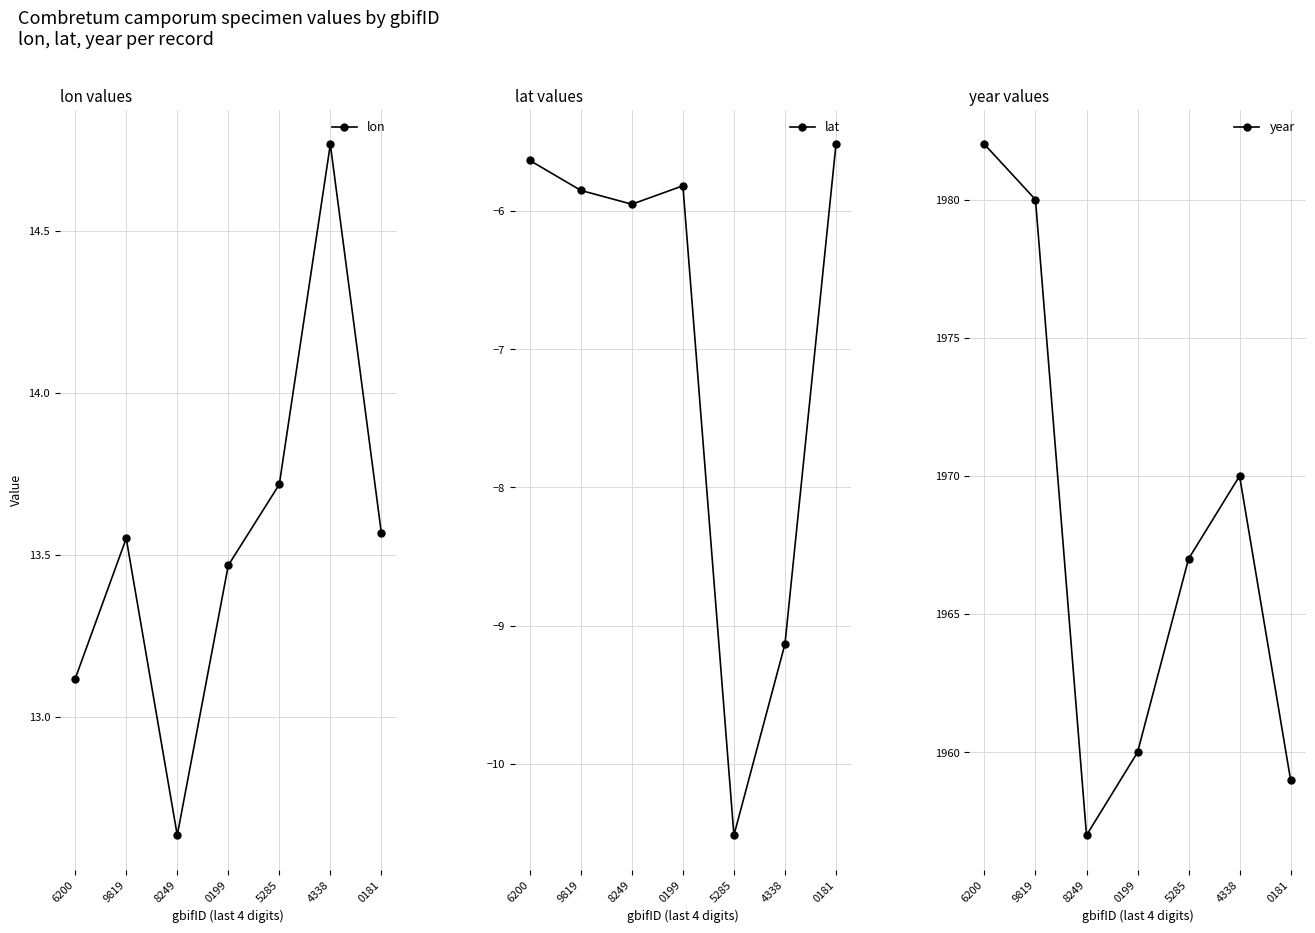

Is this an area chart (filled region under the line)?

No